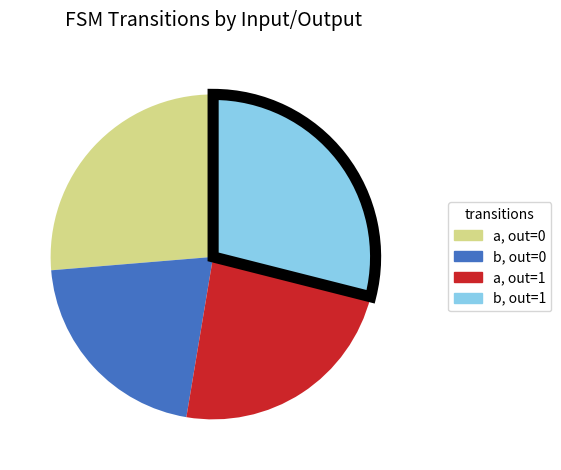

Is there a majority slice in this chart?

No